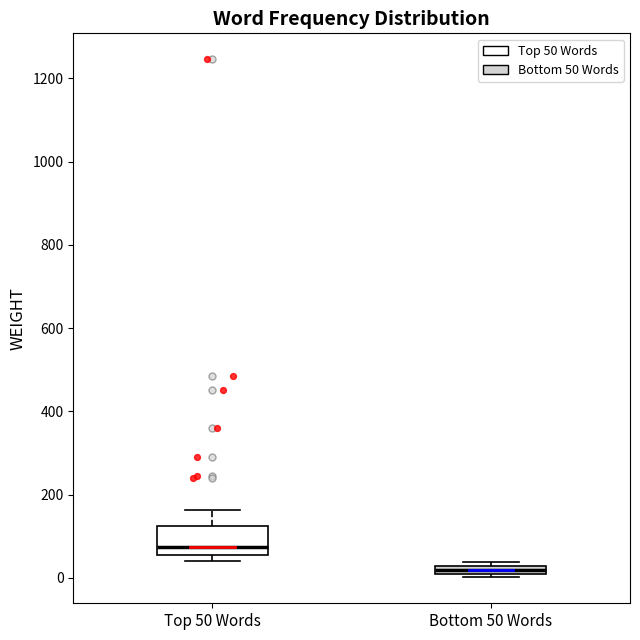

Which box's median line is the highest?

Top 50 Words